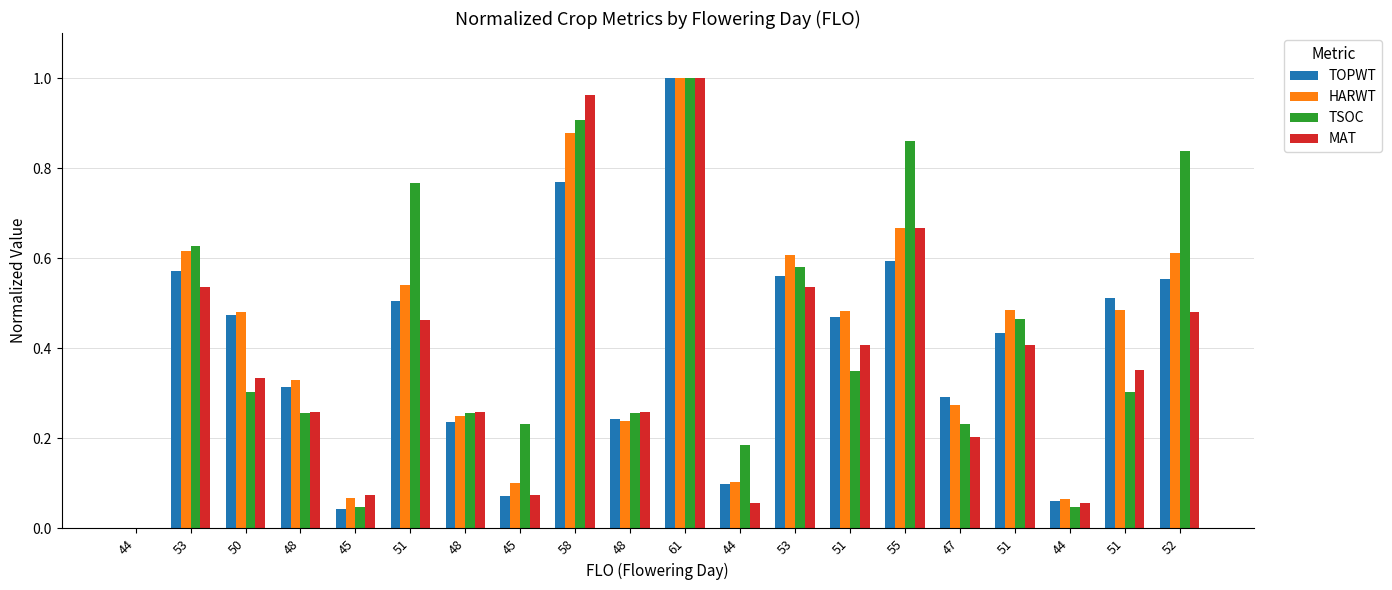

Are the bars horizontal?

No